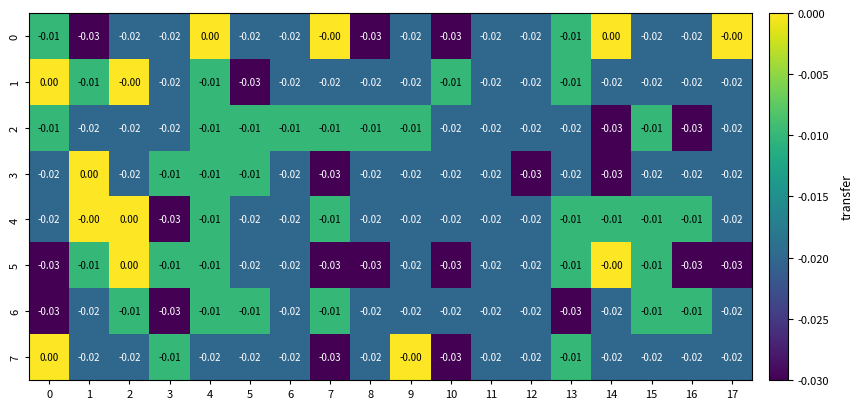

Rank the series at 5 from highest to lowest value.

2, 3, 6, 0, 4, 5, 7, 1